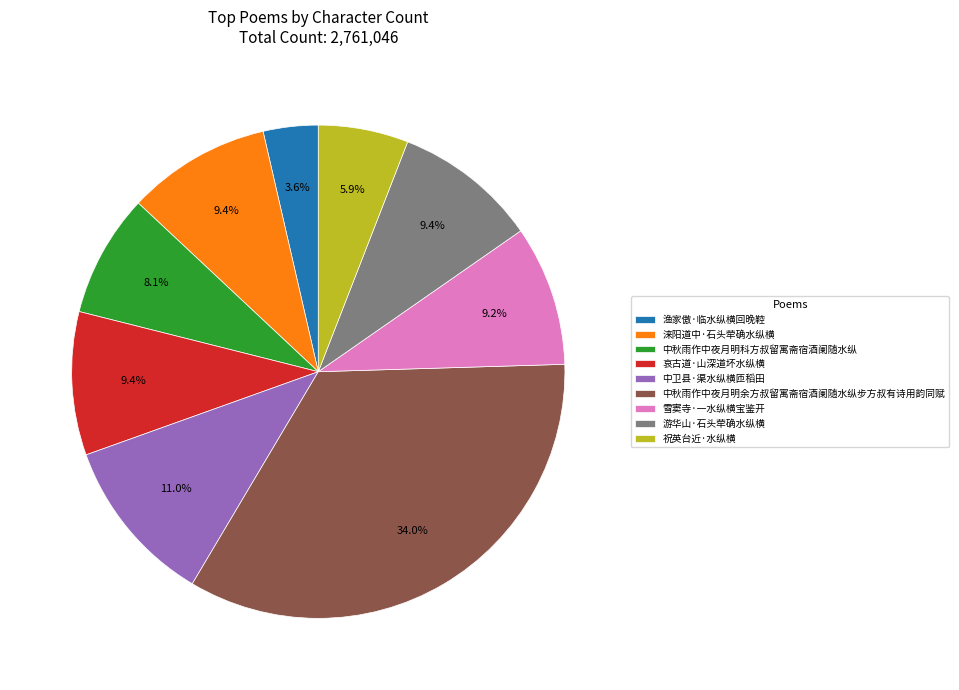

Which slice is the smallest?

渔家傲·临水纵横回晚鞚